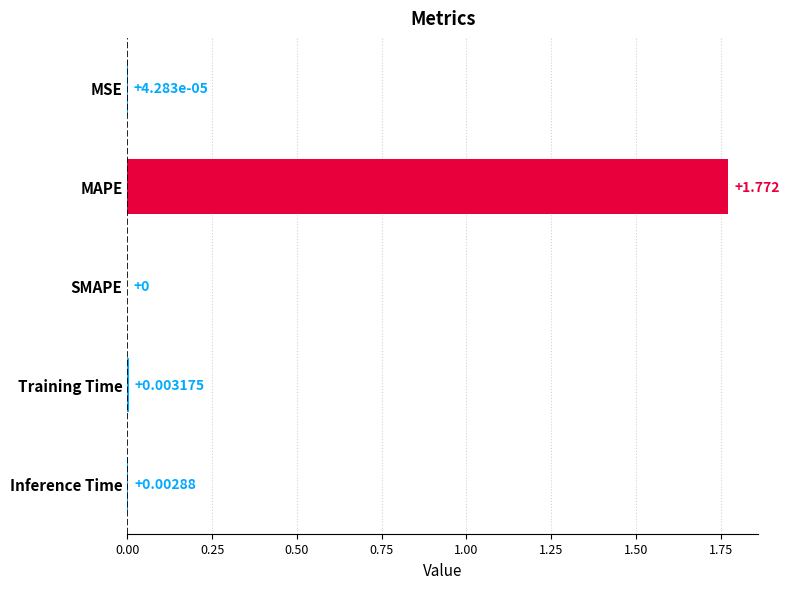

At which label is the value closest to 0?

SMAPE